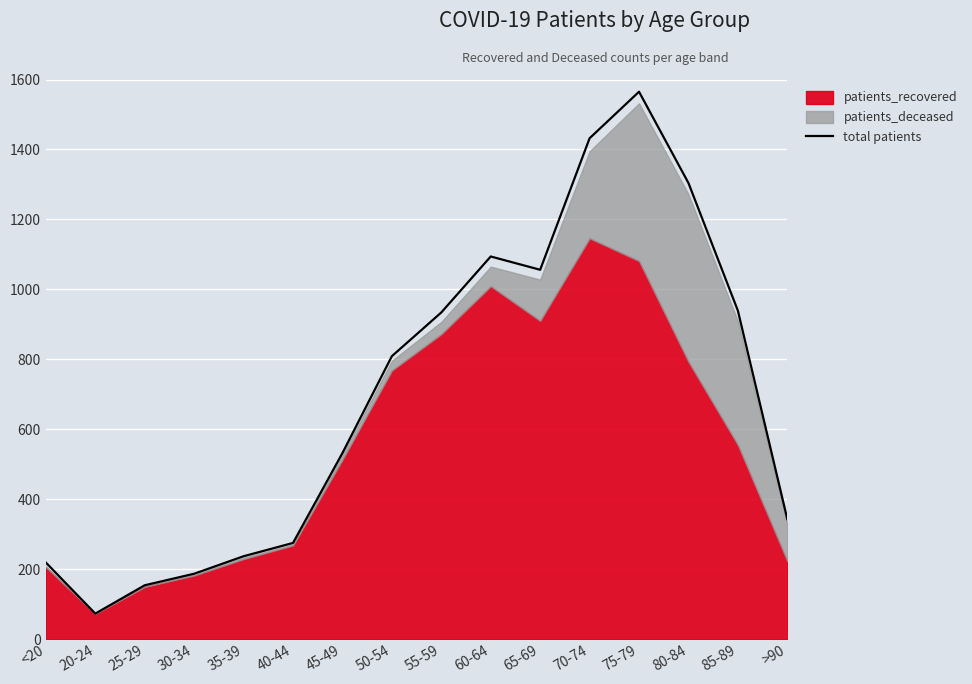

What is the minimum value shown in the chart?

73